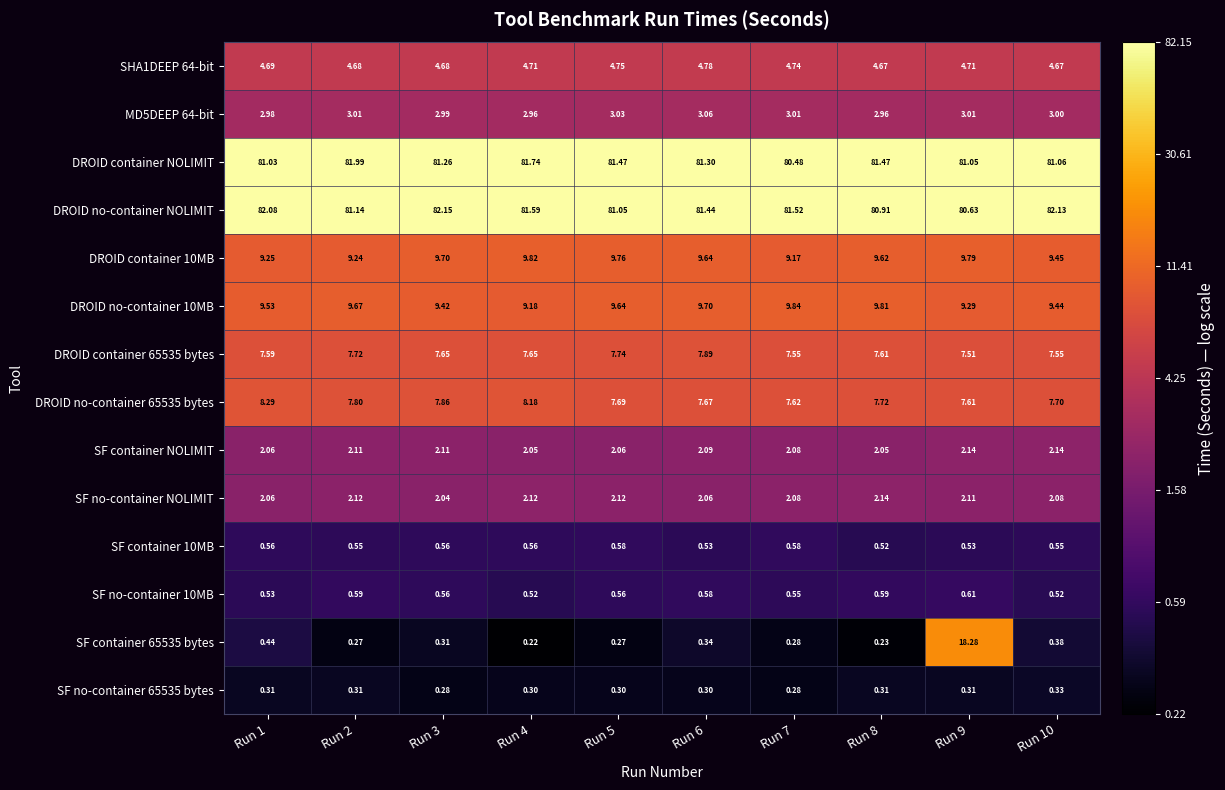

At how many categories does at least one series exceed 0?

10